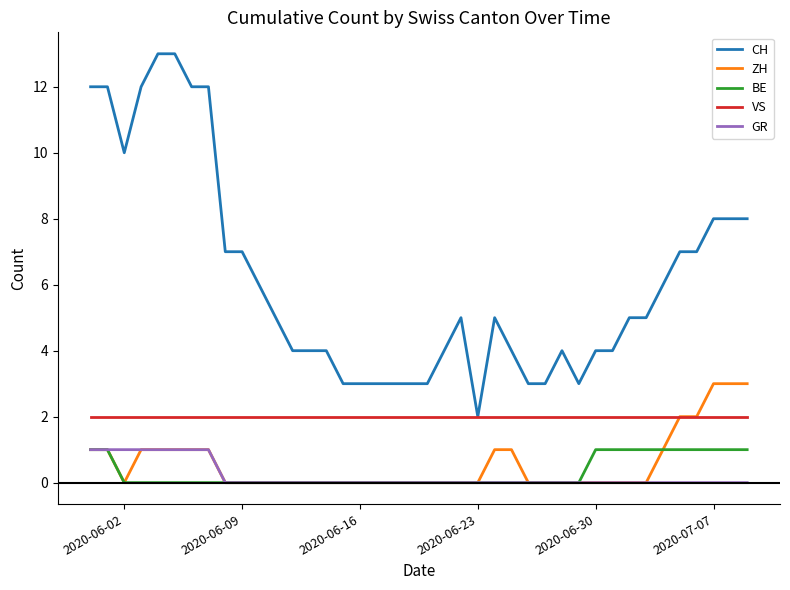

Which series has the widest spread of values?

CH